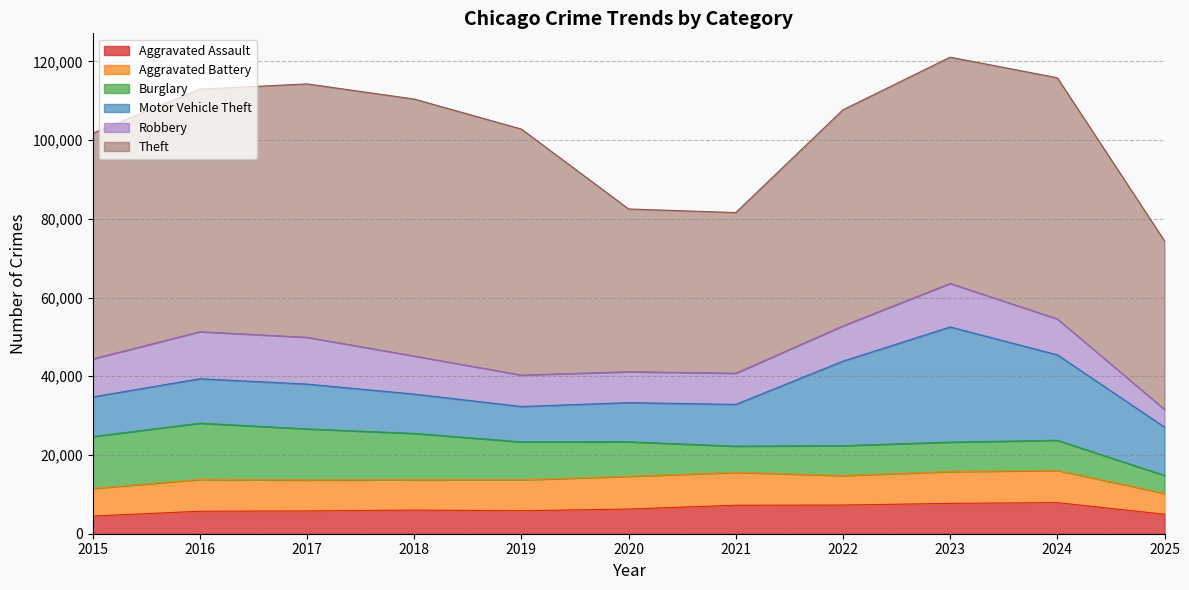

True or false: Aggravated Assault and Theft cross at least once.

False